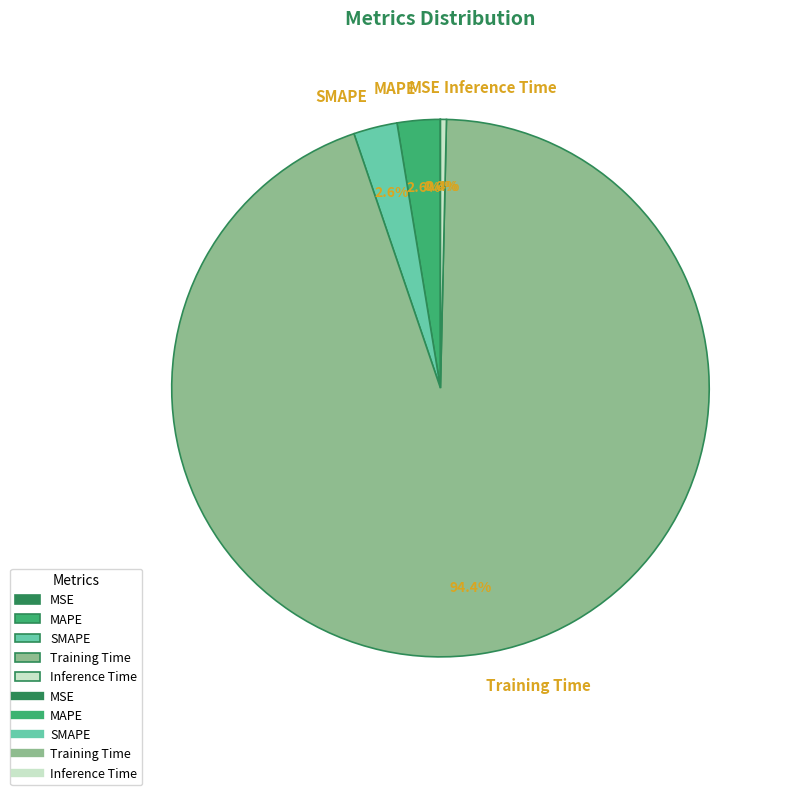

What percentage is NOT represented by SMAPE?

97.4%